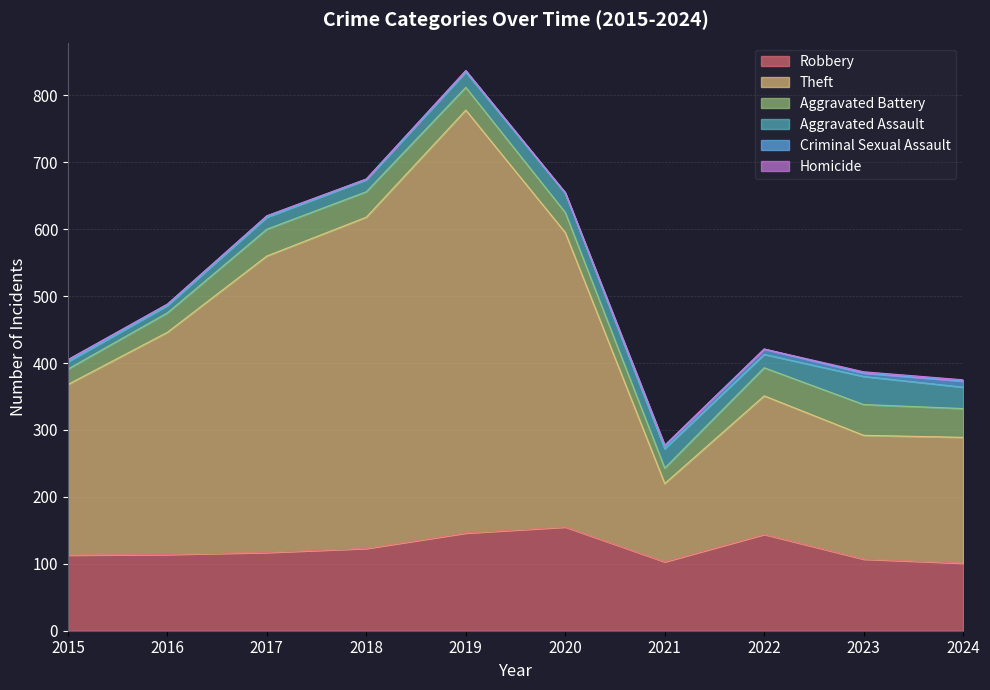

Which series has the largest total across all categories?

Theft